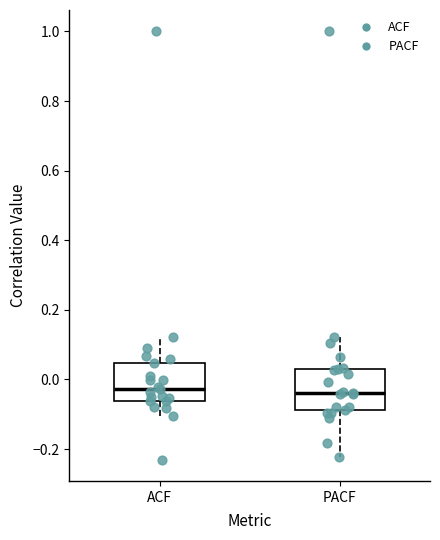

Reading left to right, read every box against the y-axis: the position of its median line, the range the box covers, and the ends of its whiskers. The values are not printed on the chart, so give them approximately, as read against the axis.

ACF: median -0.02, box -0.06 to 0.04, whiskers -0.10 to 0.12
PACF: median -0.04, box -0.08 to 0.02, whiskers -0.22 to 0.12